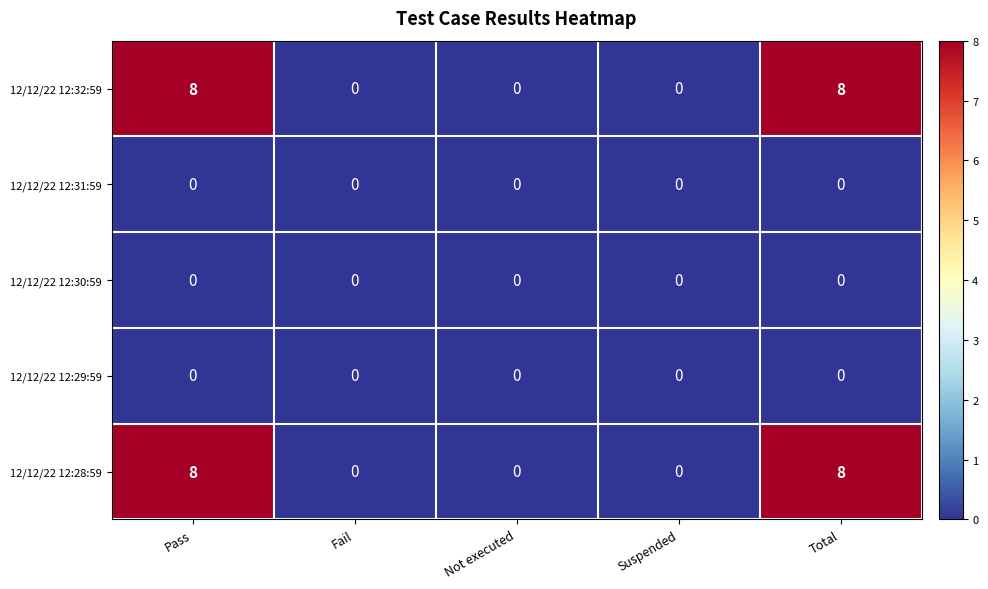

Is it true that 12/12/22 12:29:59 equals 0 at Pass?

True